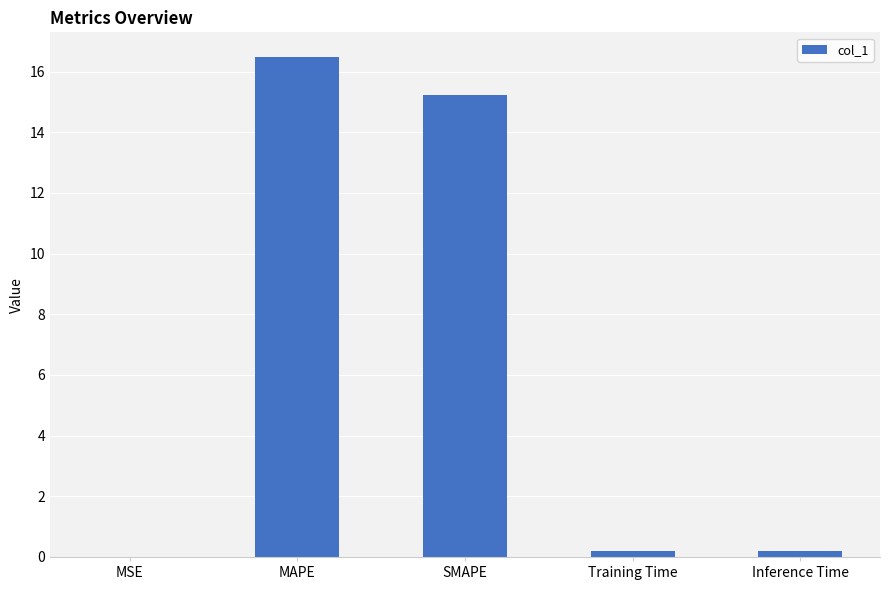

How many series are shown in this chart?

1